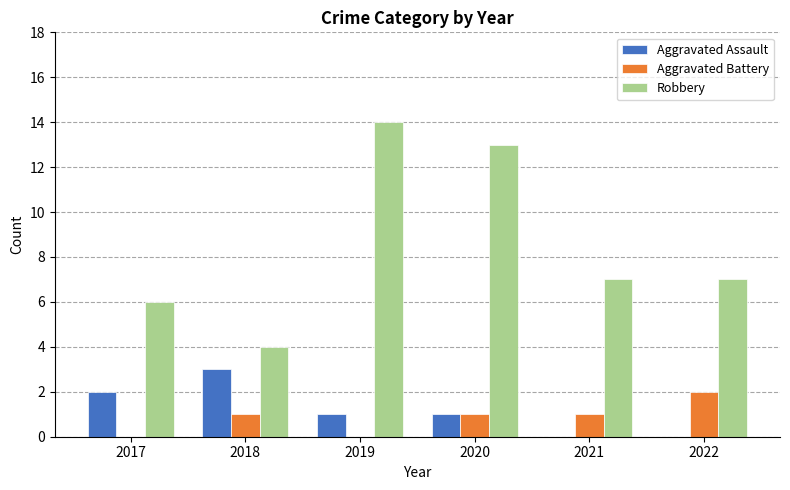

How many categories are shown in the chart?

6